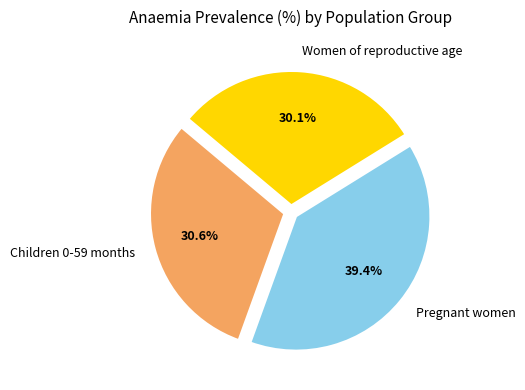

Combined, do Children 0-59 months and Women of reproductive age account for over 50%?

Yes